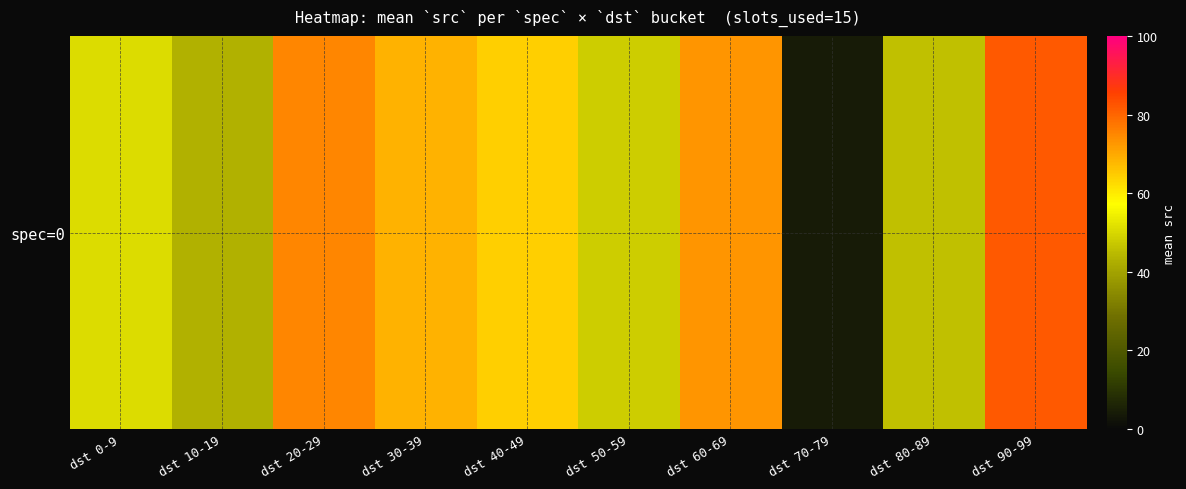

At which label is the value closest to 43?

dst 10-19